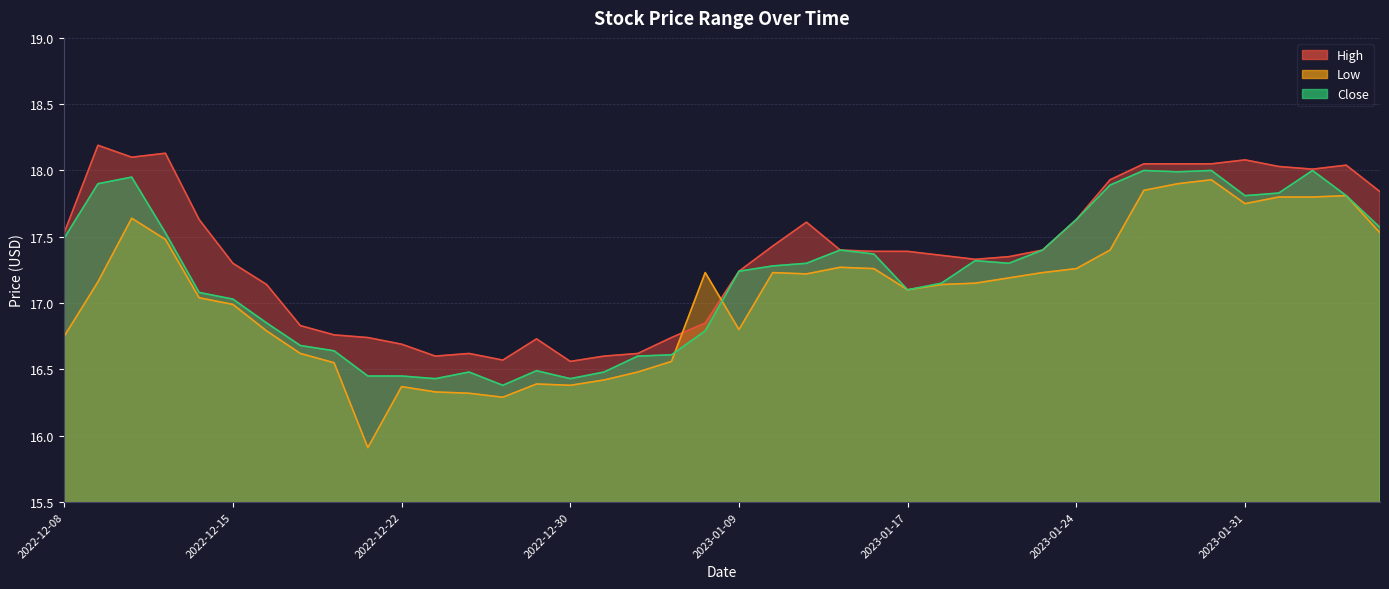

The value of Low at 2022-12-22 is 16.4. True or false?

True